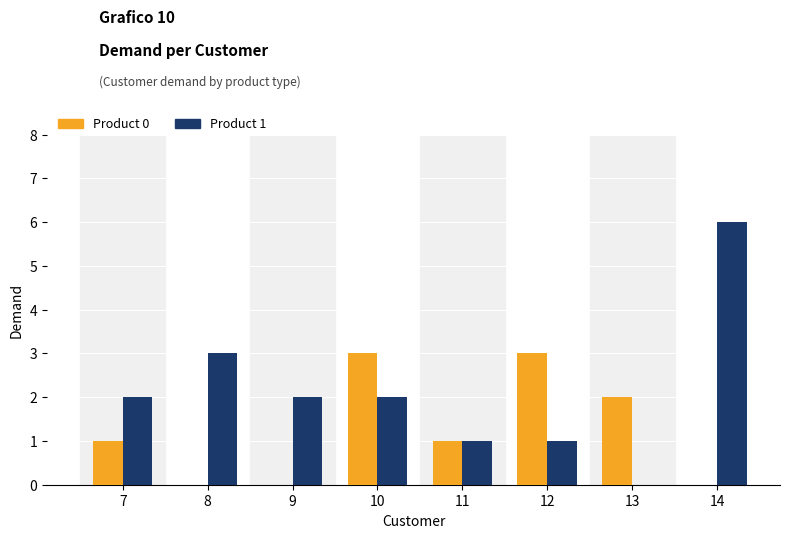

Where is Product 1 nearest to the value 3?

8